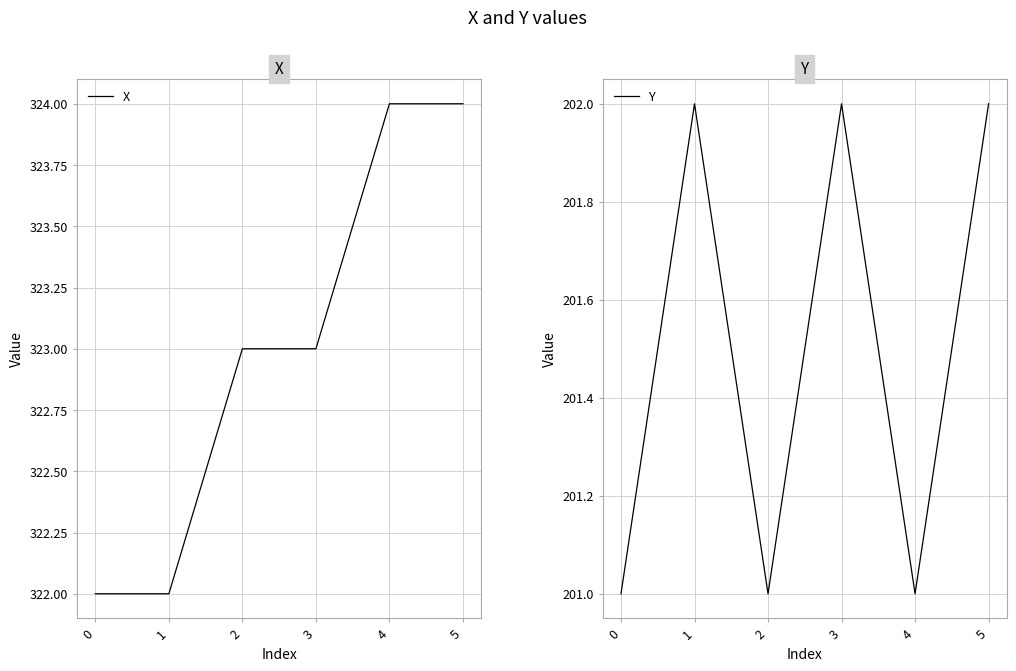

At which category is the sum across all series the highest?

5